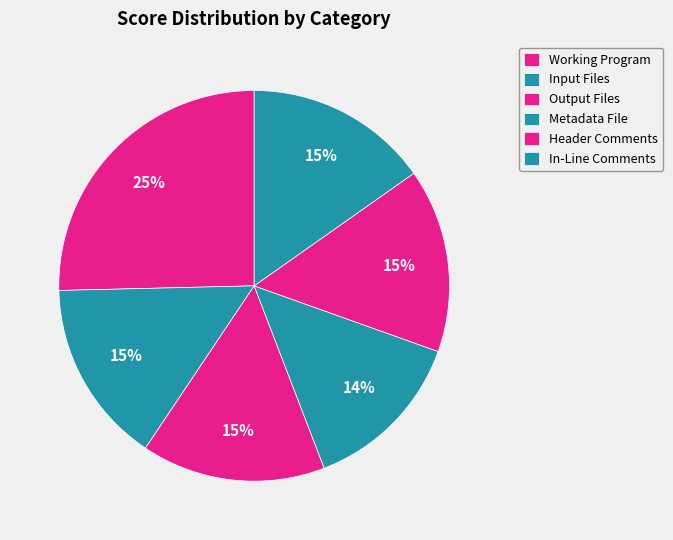

Which category has the smallest portion of the pie?

Metadata File